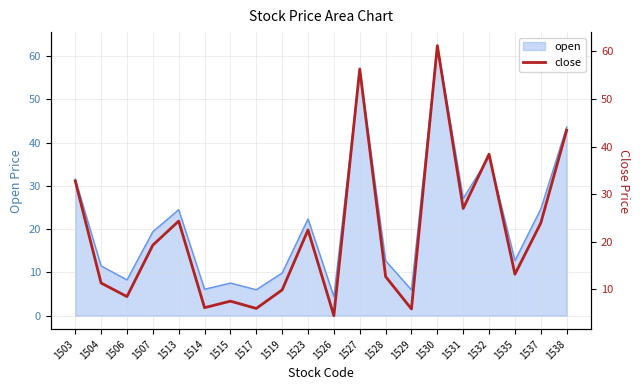

At which label is the value closest to 32?

1503